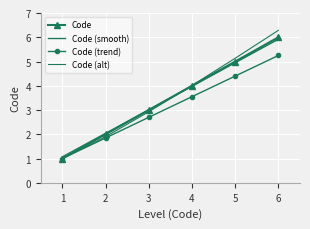

Between 3 and 4, which series saw the biggest shift?

Code (alt)